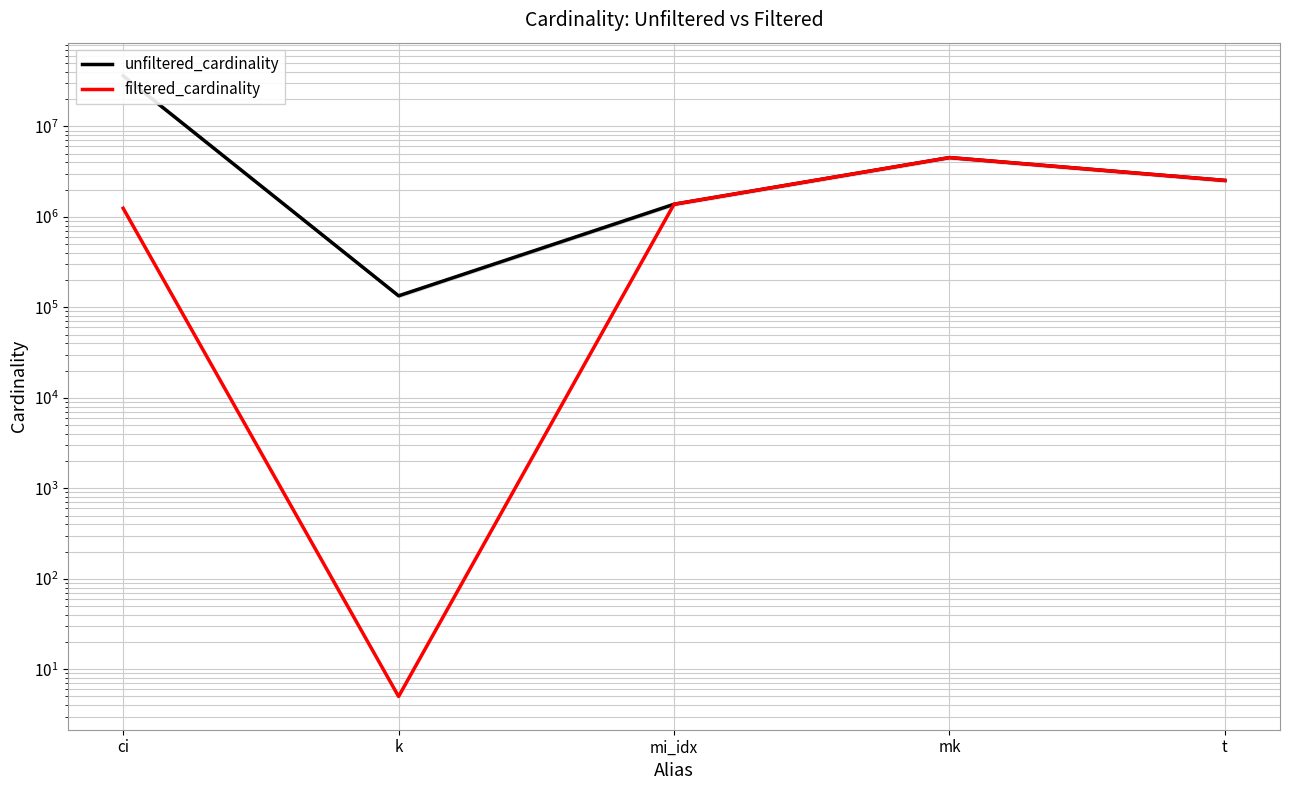

At which category does the chart reach its peak across all series?

ci